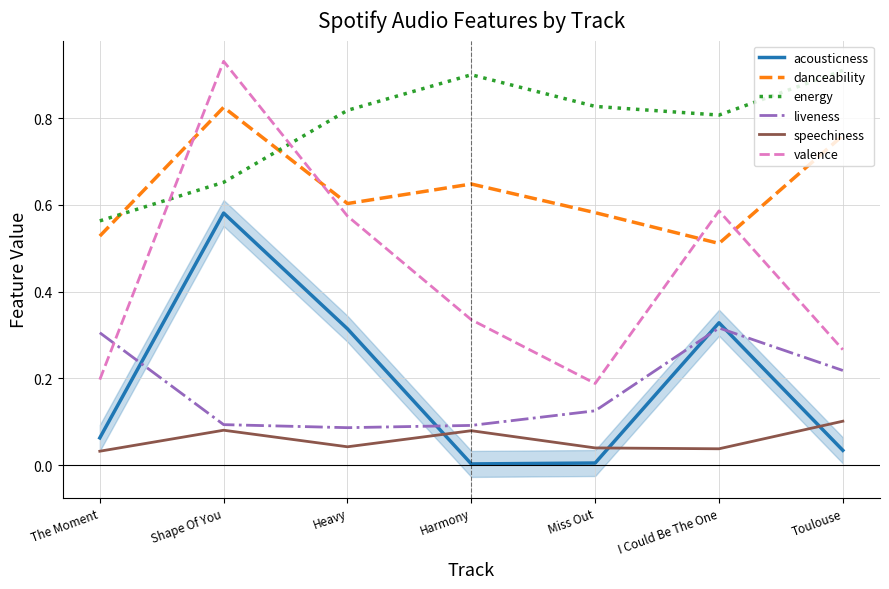

What is the difference between the second highest and second lowest values in the energy series?

0.2